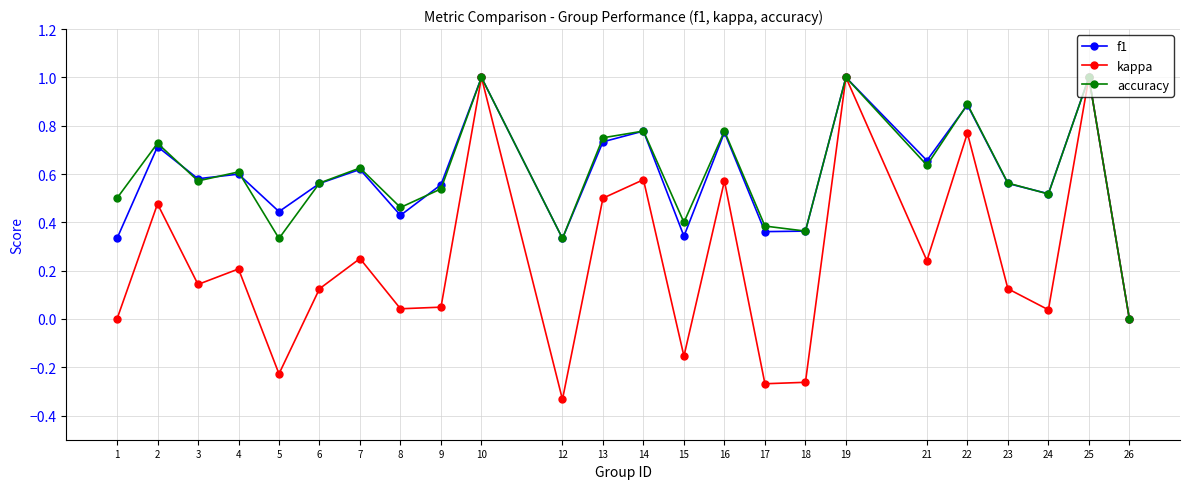

In f1, how many points are lower than both neighbors (excluding endpoints)?

8